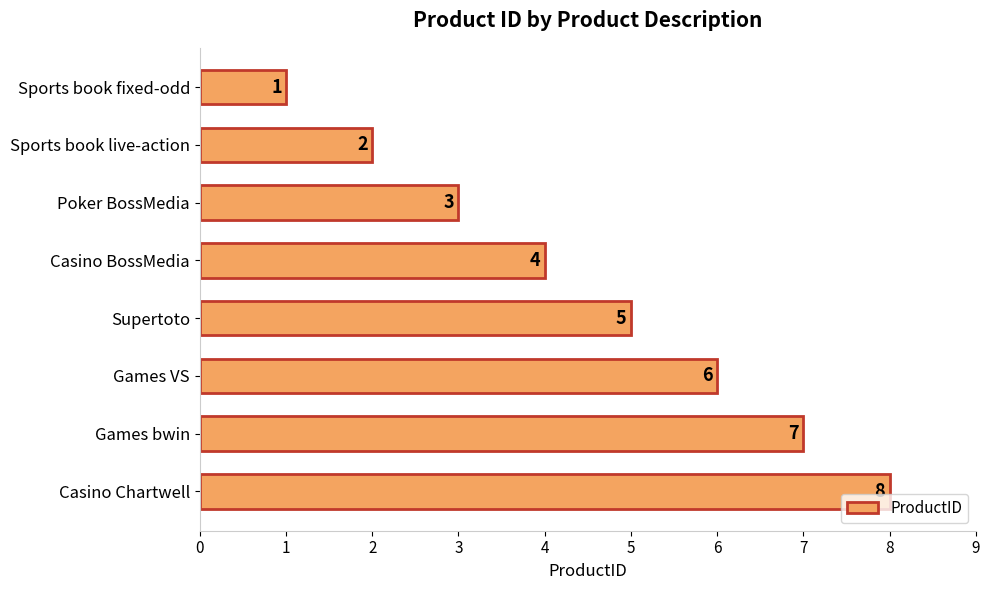

True or false: the data shows 4 at Games bwin.

False